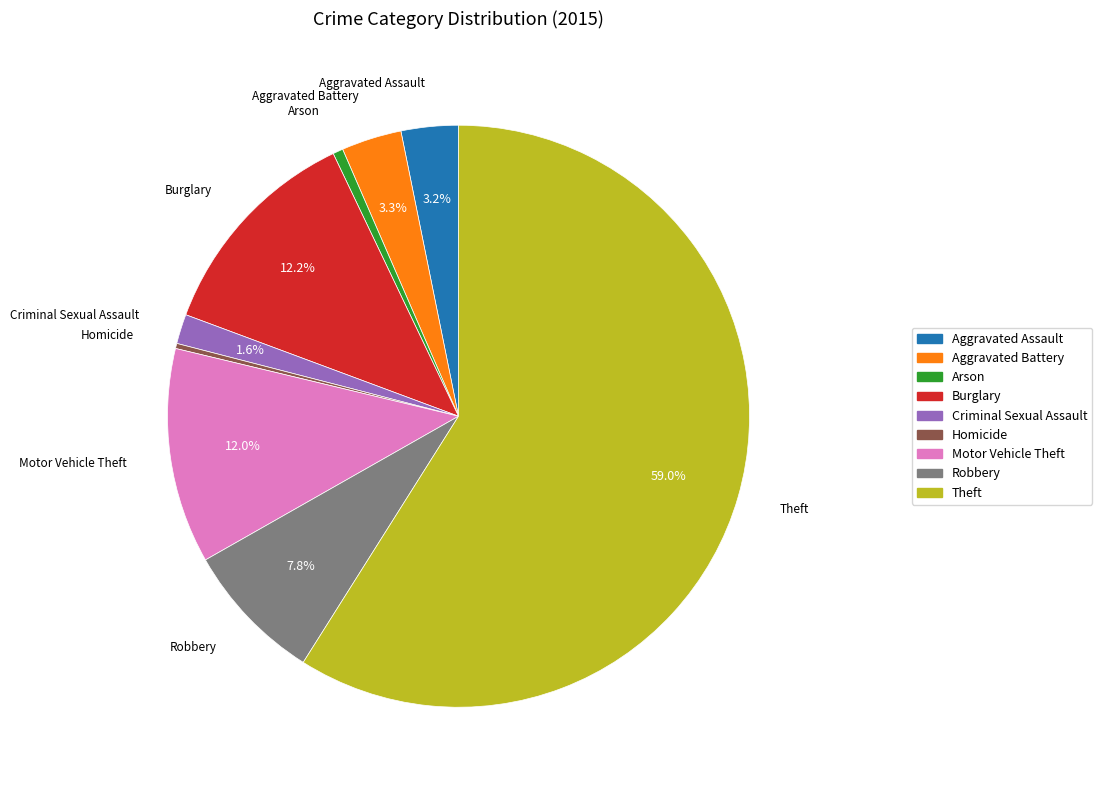

To the nearest percent, what is the average slice percentage?

11%